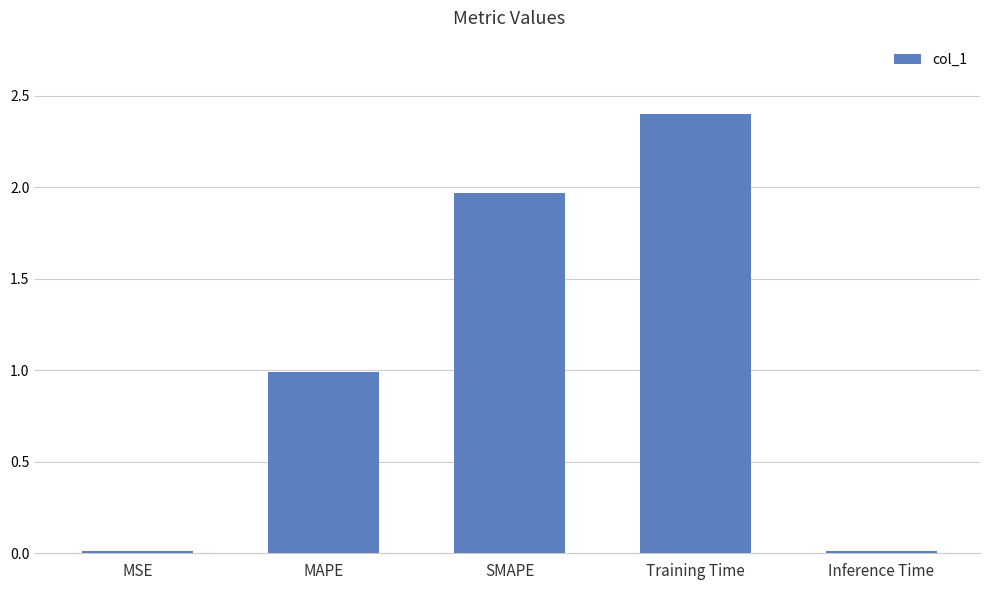

What is the sum of all values?

5.4